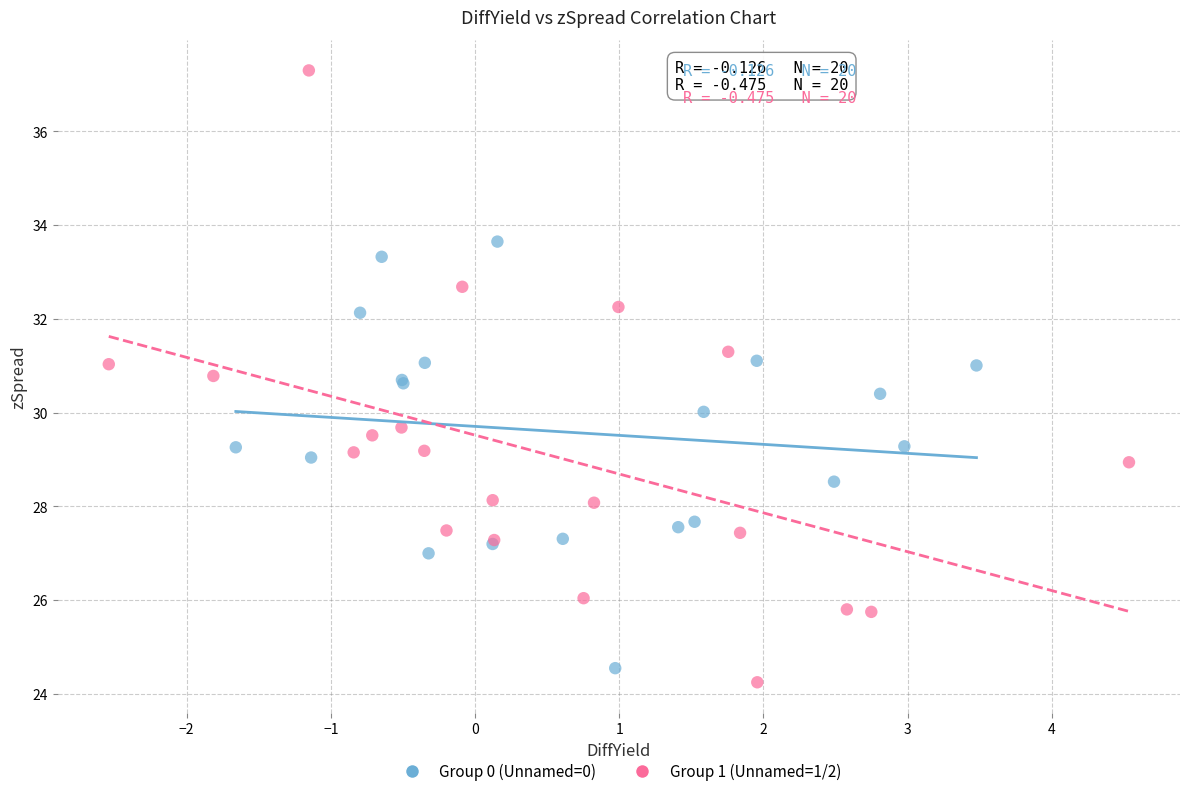

Which series has the widest spread of Y values?

Group 1 (Unnamed=1/2)